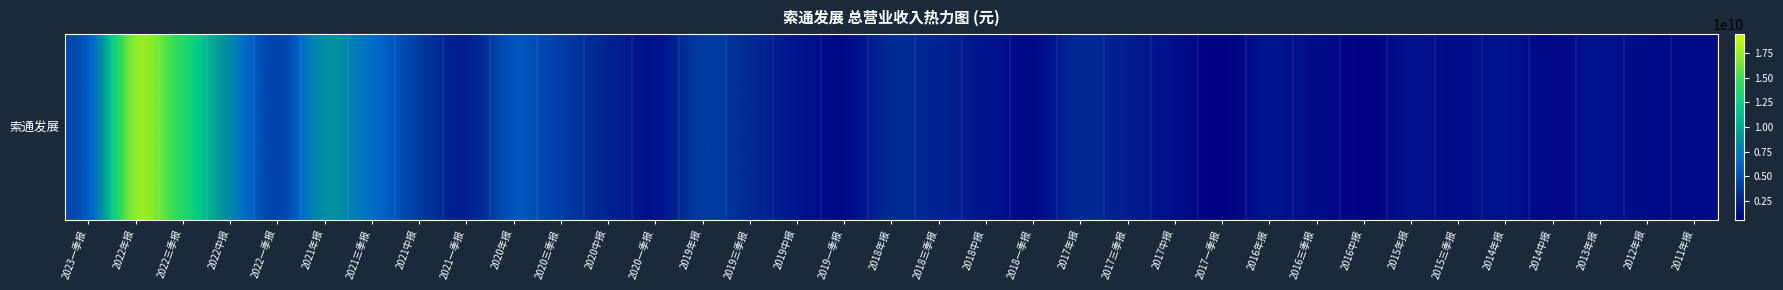

What is the average value?

3545946819.1